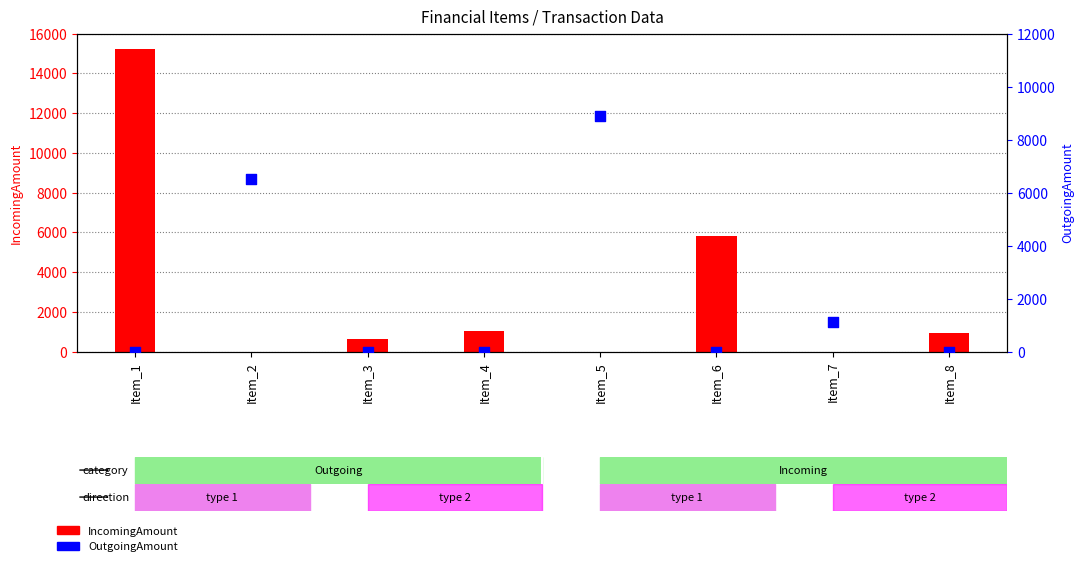

Which series contains the lowest Y value?

IncomingAmount